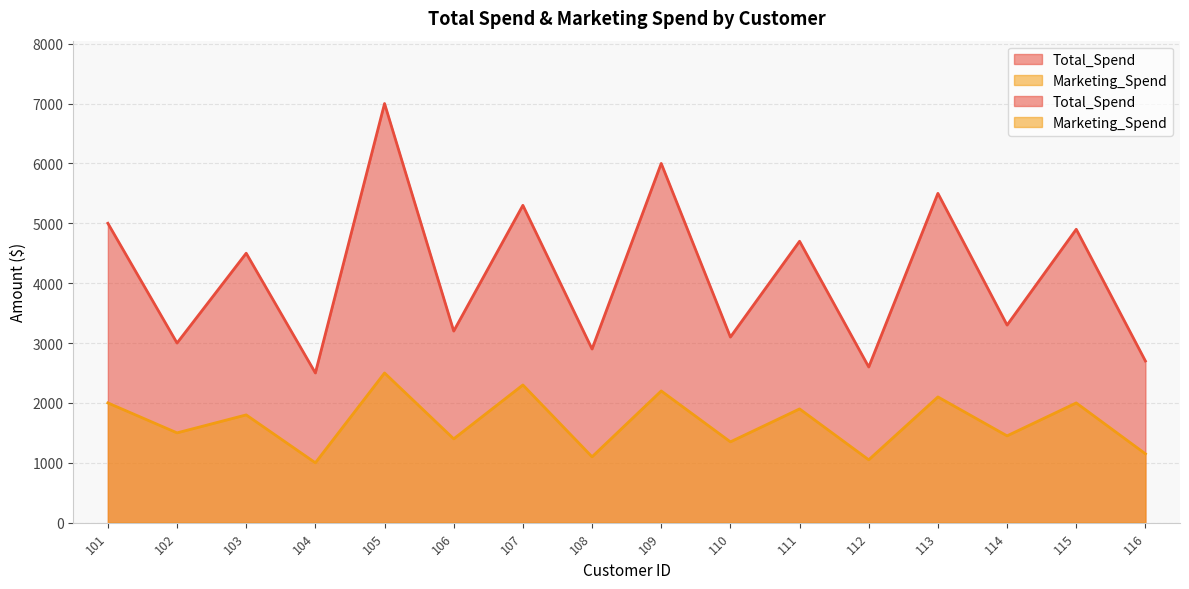

True or false: Marketing_Spend and Total_Spend cross at least once.

False